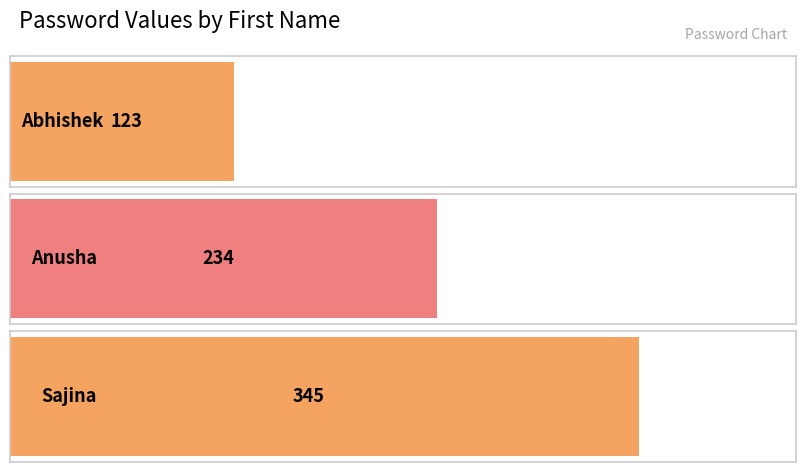

What is the change in value from Abhishek to Sajina?

+222